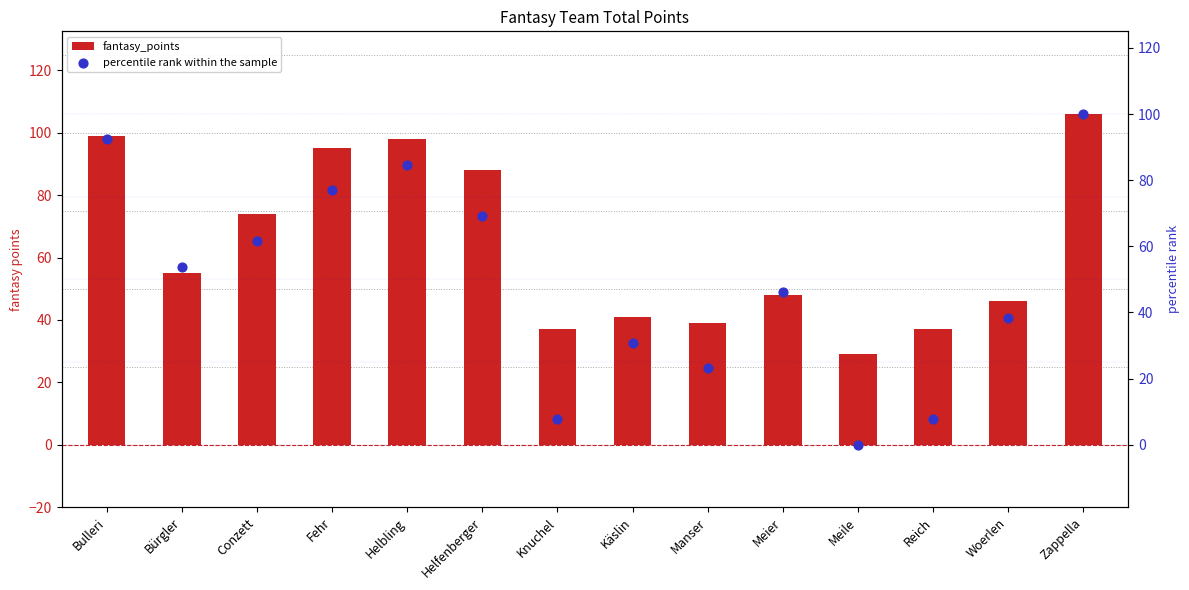

What are all the series names shown in the legend?

fantasy_points, percentile rank within the sample